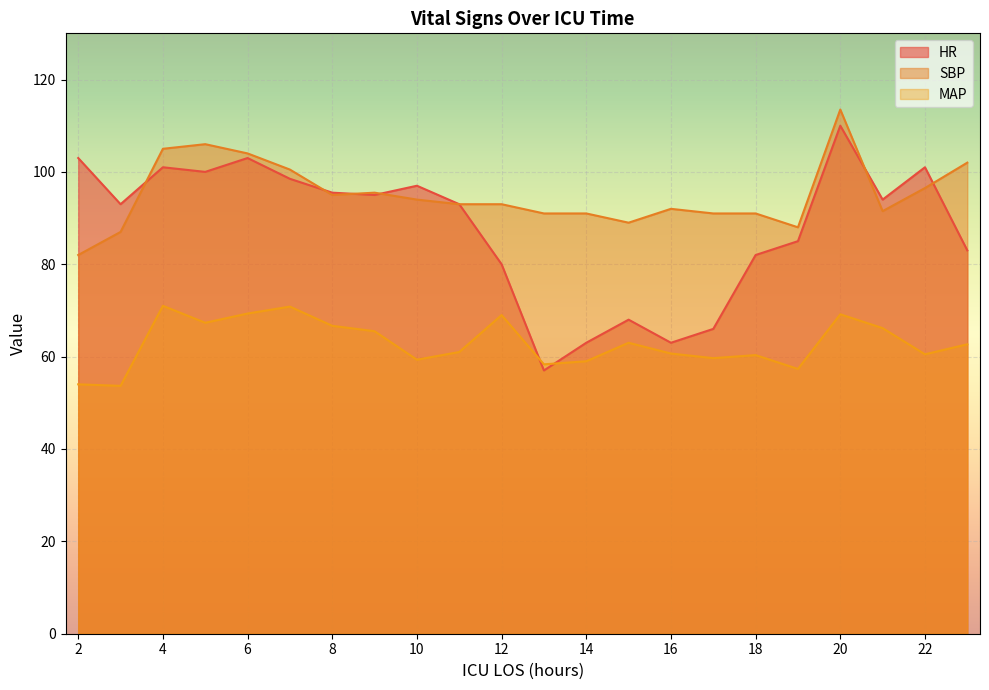

Which series has the widest spread of values?

HR